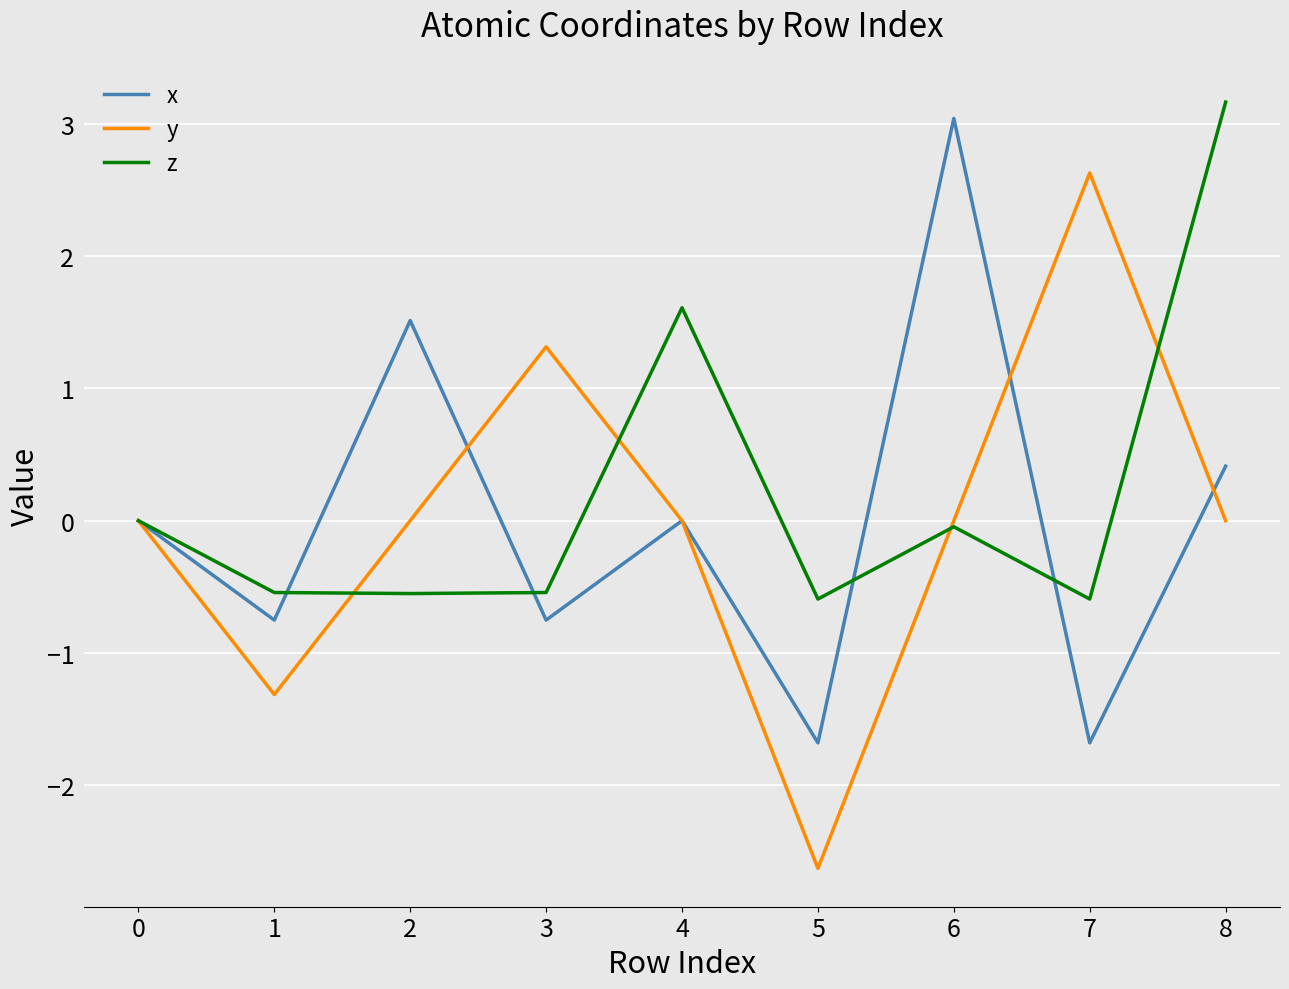

The y series shows -4.1 at 5. True or false?

False